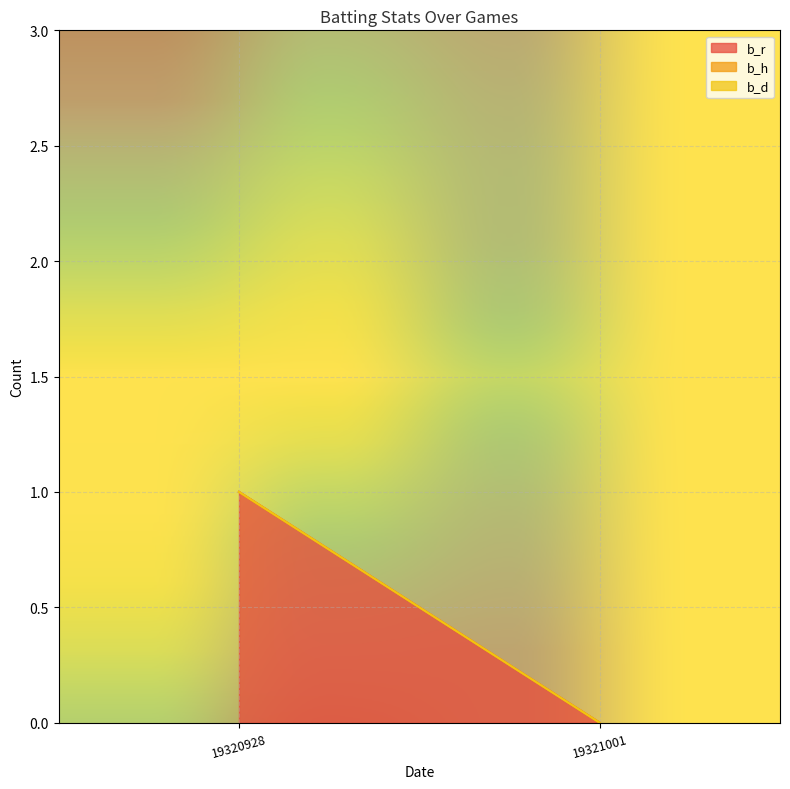

Reading left to right, what are all the values shown in this chart?

b_r: 19320928=1	19321001=0
b_h: 19320928=0	19321001=0
b_d: 19320928=0	19321001=0